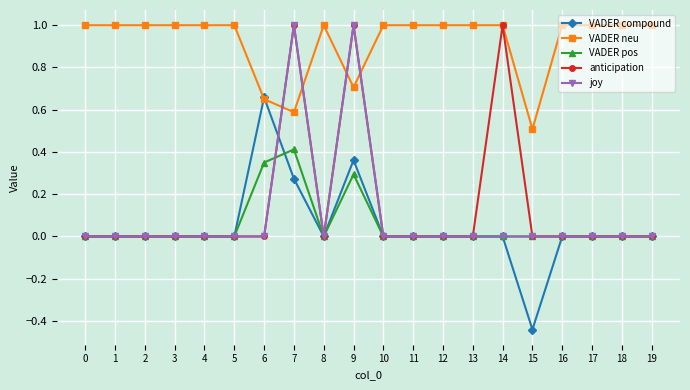

True or false: VADER neu has more than 0 interior local peaks.

True